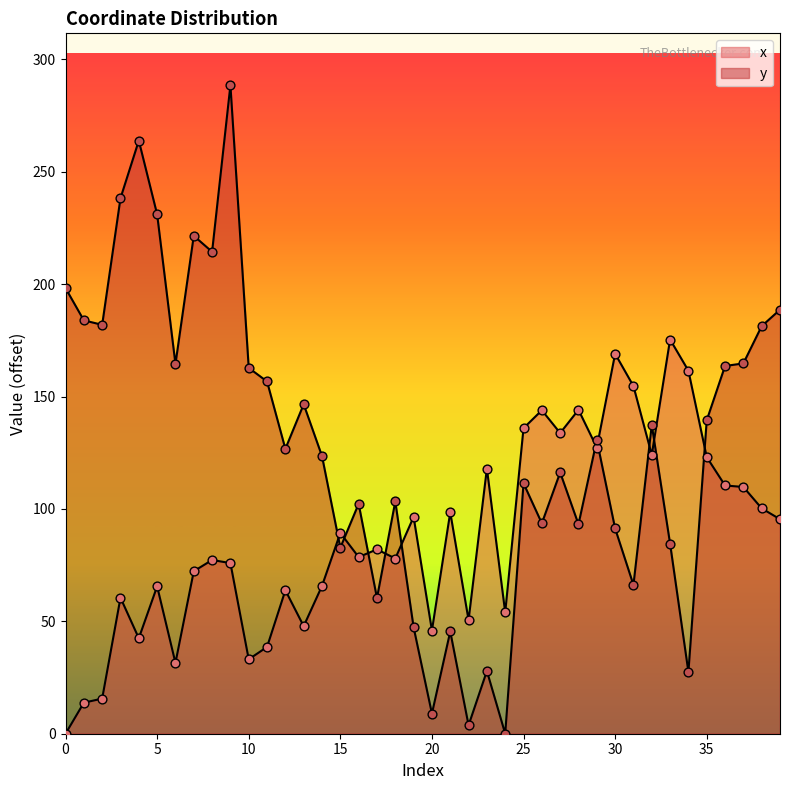

At how many categories does at least one series exceed 113?

31